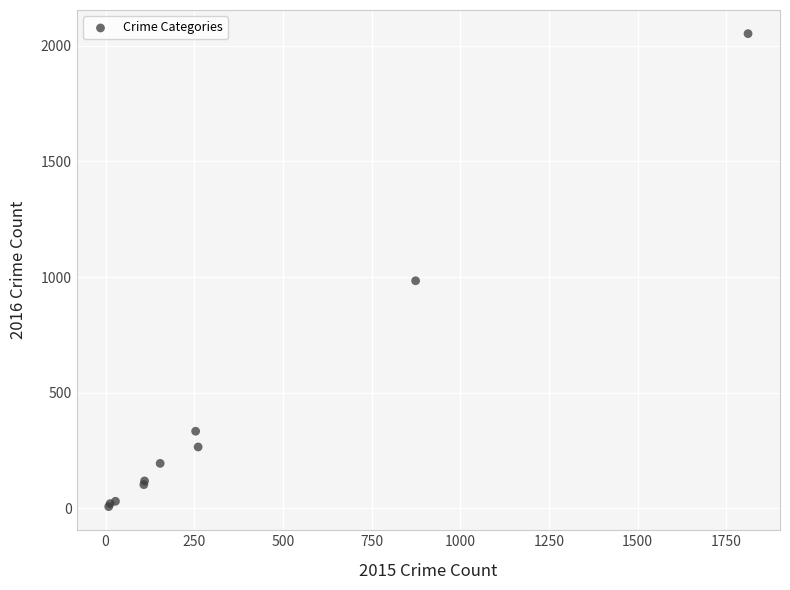

What Y value in the scatter plot is closest to 1030?

984